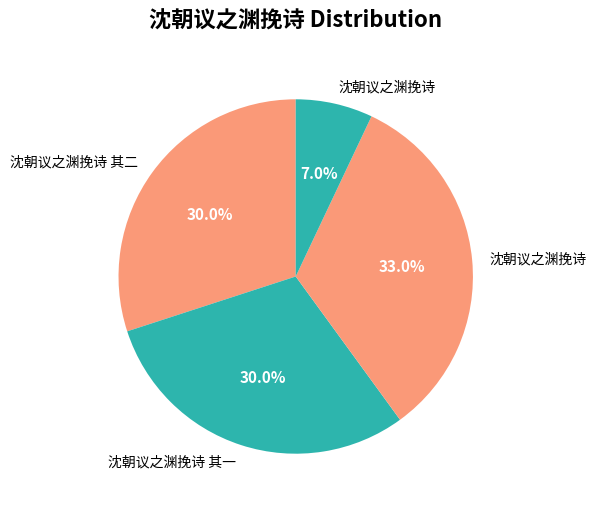

How many segments does this pie chart have?

4